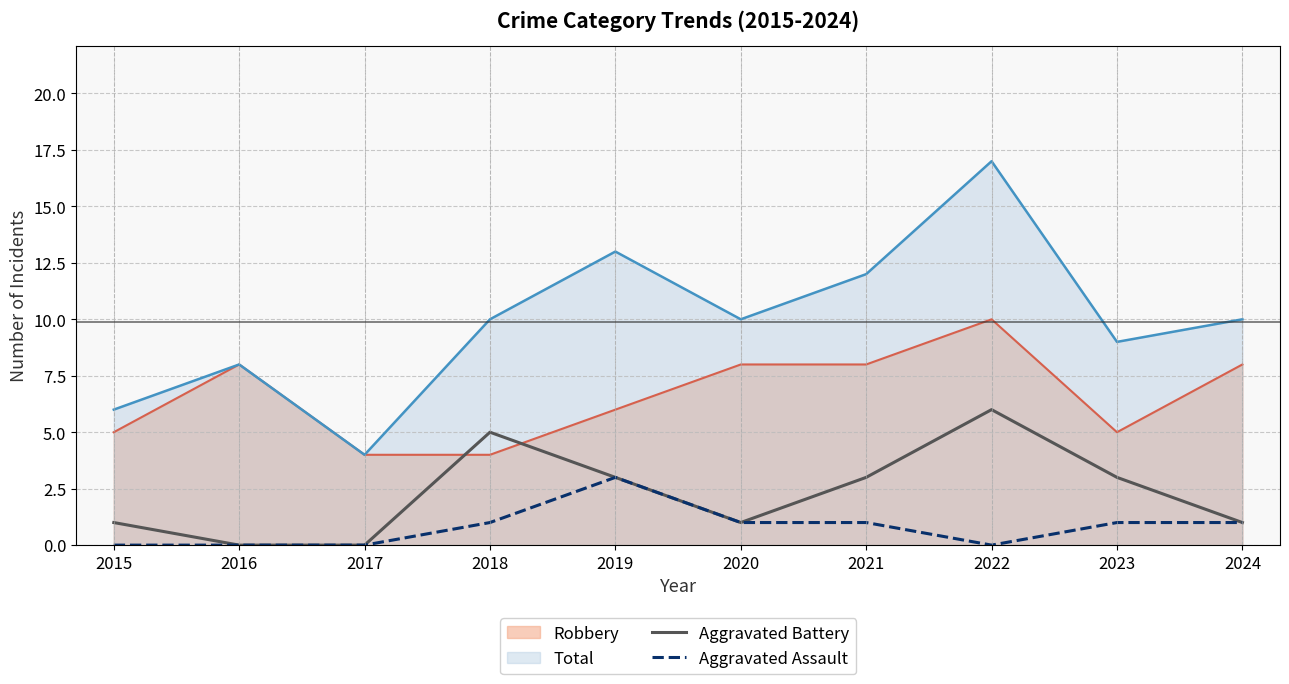

How many Aggravated Assault values are between 0 and 1?

9